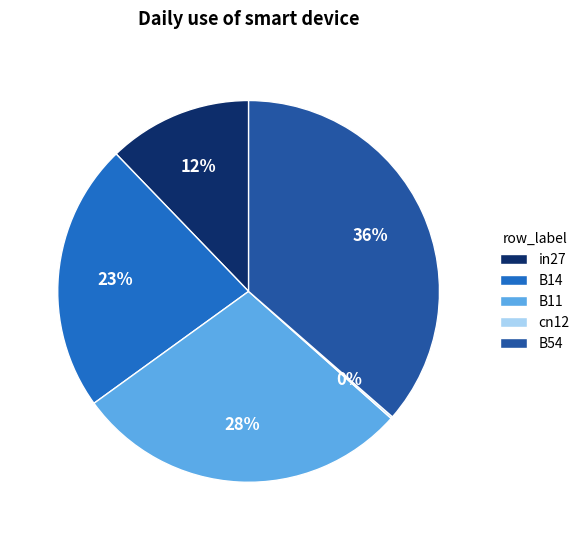

Between B54 and B11, which is larger?

B54